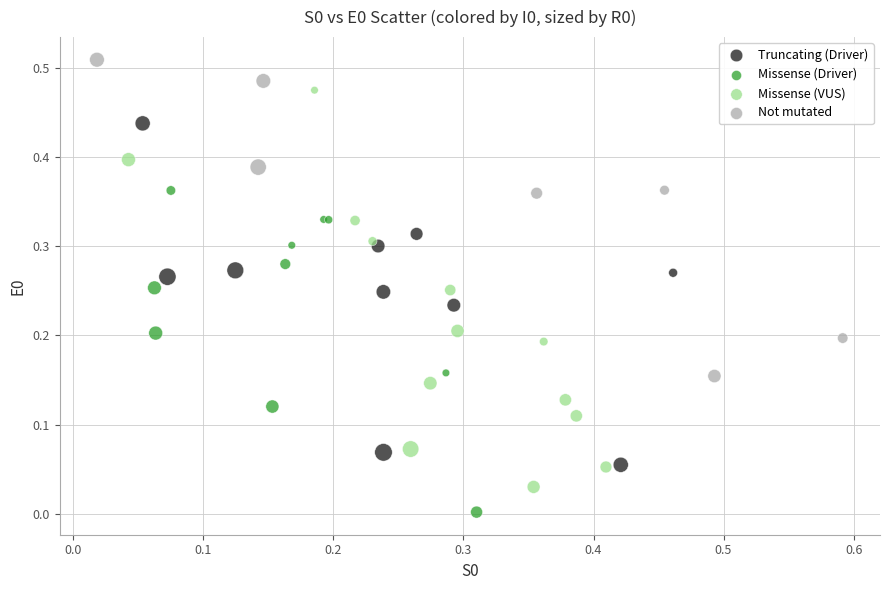

Which series contains the highest Y value?

Not mutated